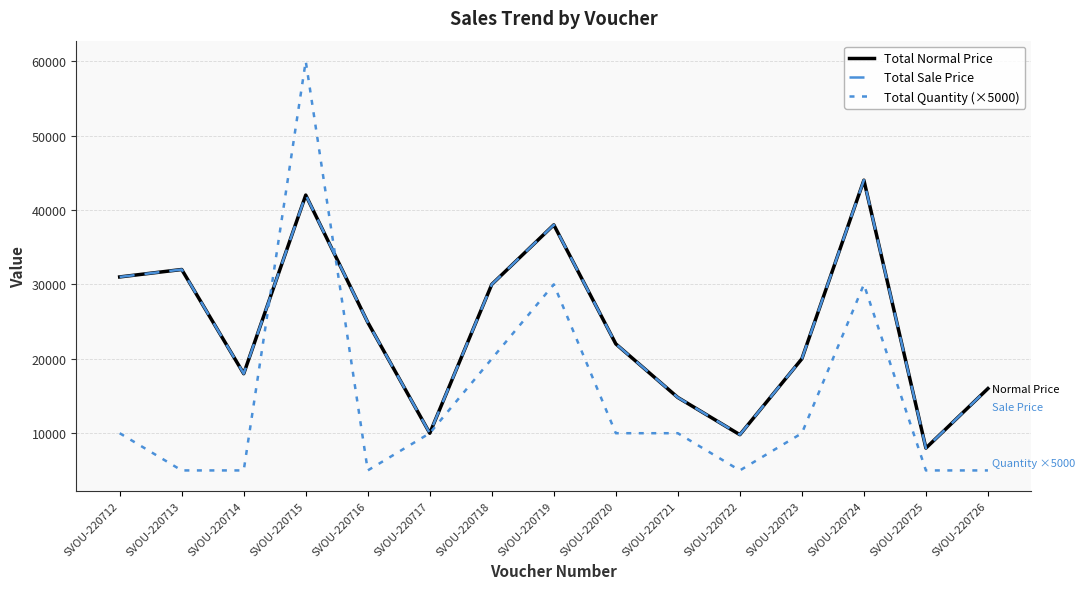

Reading right to left, transcribe all the data shown in this chart.

Total Normal Price: 16000	8000	44000	20000	9800	14800	22000	38000	30000	10000	24900	42000	18000	32000	31000
Total Sale Price: 16000	8000	44000	20000	9800	14800	22000	38000	30000	10000	24900	42000	18000	32000	31000
Total Quantity (×5000): 5000	5000	30000	10000	5000	10000	10000	30000	20000	10000	5000	60000	5000	5000	10000